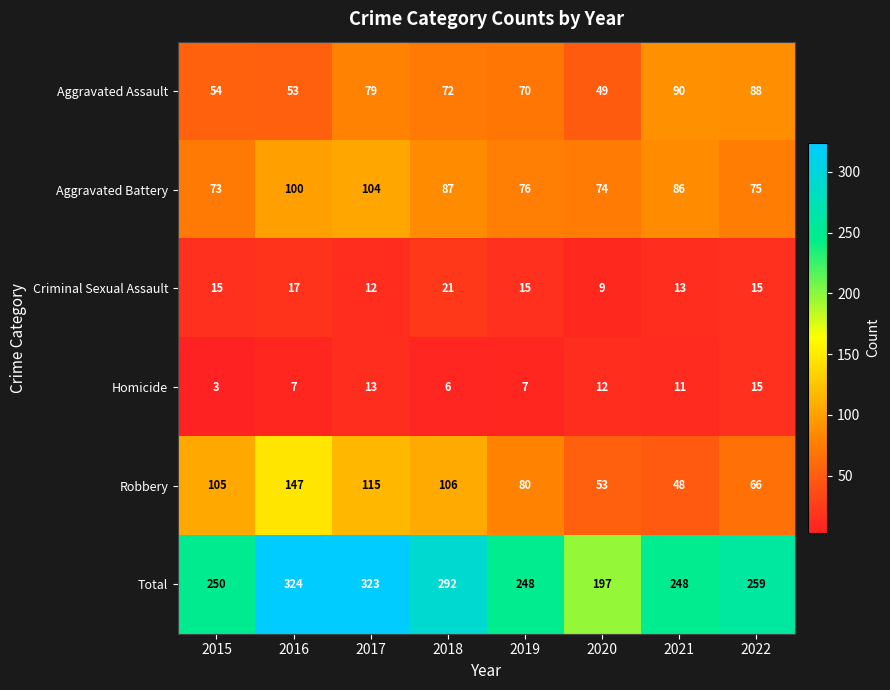

Which series changed the most between 2016 and 2018?

Robbery